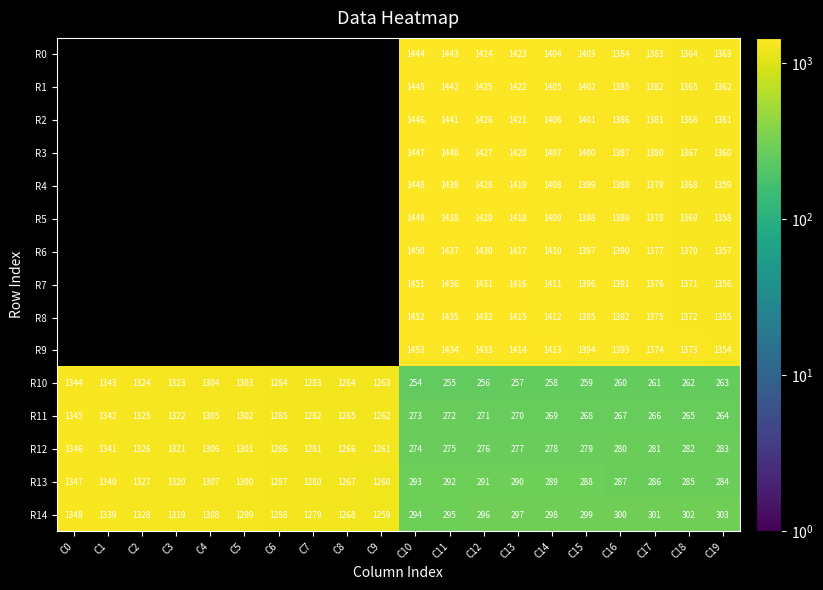

True or false: R12 has a value of 280 at C16.

True